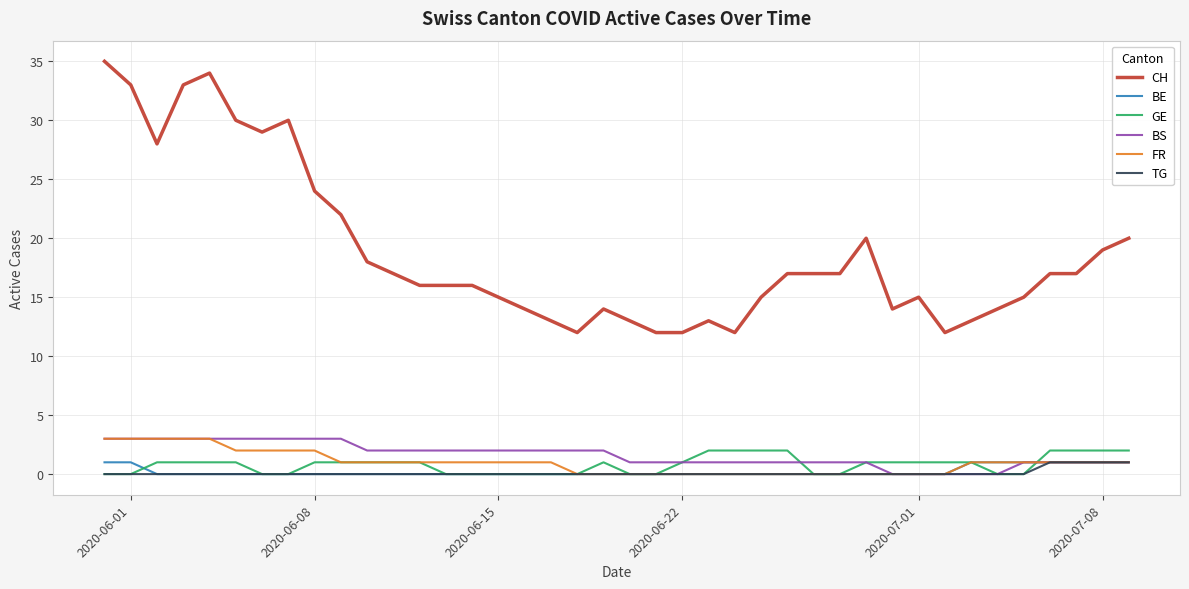

Which series has the largest range (max minus min)?

CH